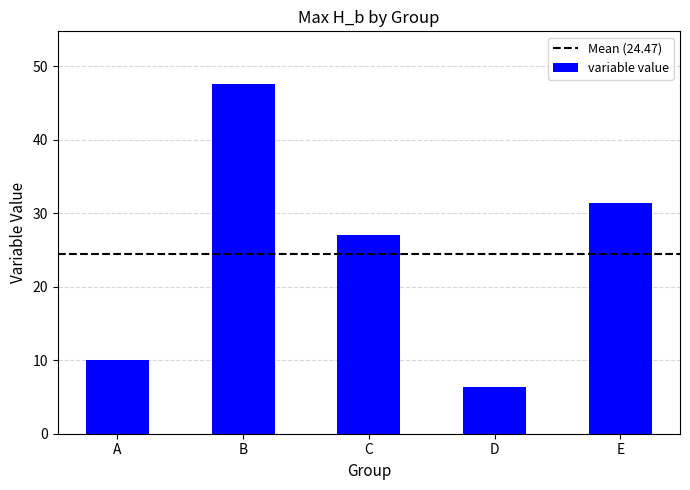

How many bars are there in total?

5